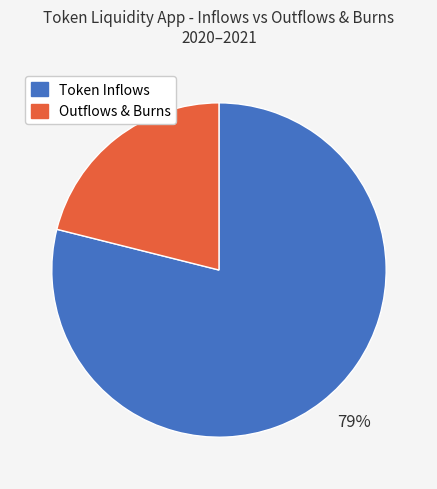

Which has a higher value, 21% or 79%?

79%